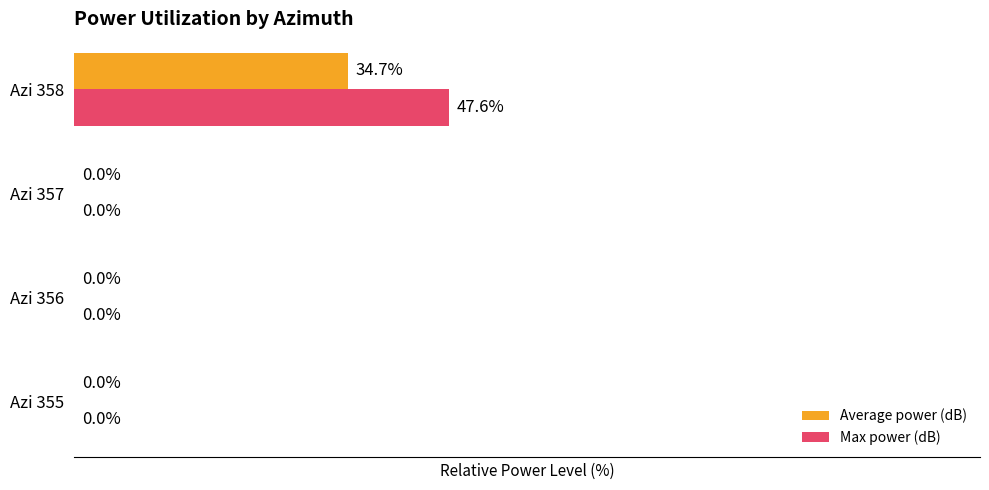

At which category is the sum across all series the highest?

Azi 358